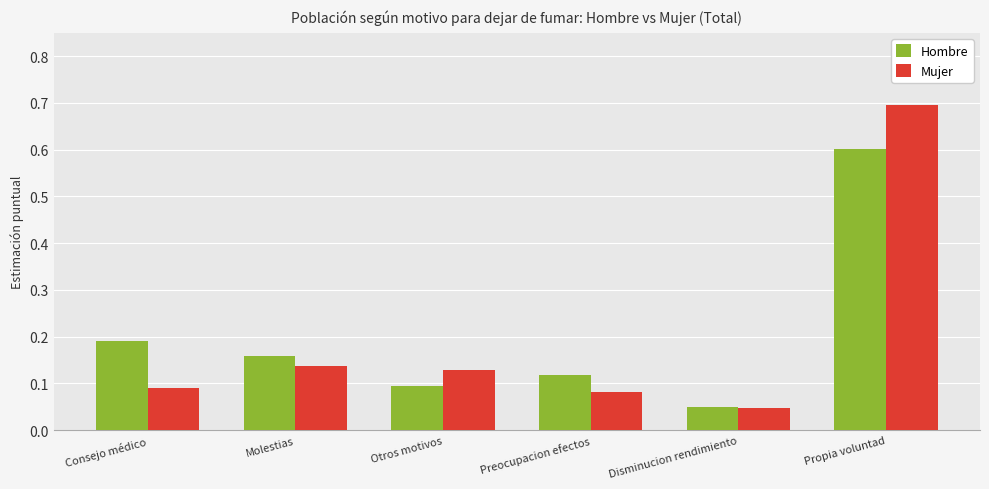

Is the value of Mujer at Propia voluntad greater than the value of Hombre at Propia voluntad?

Yes